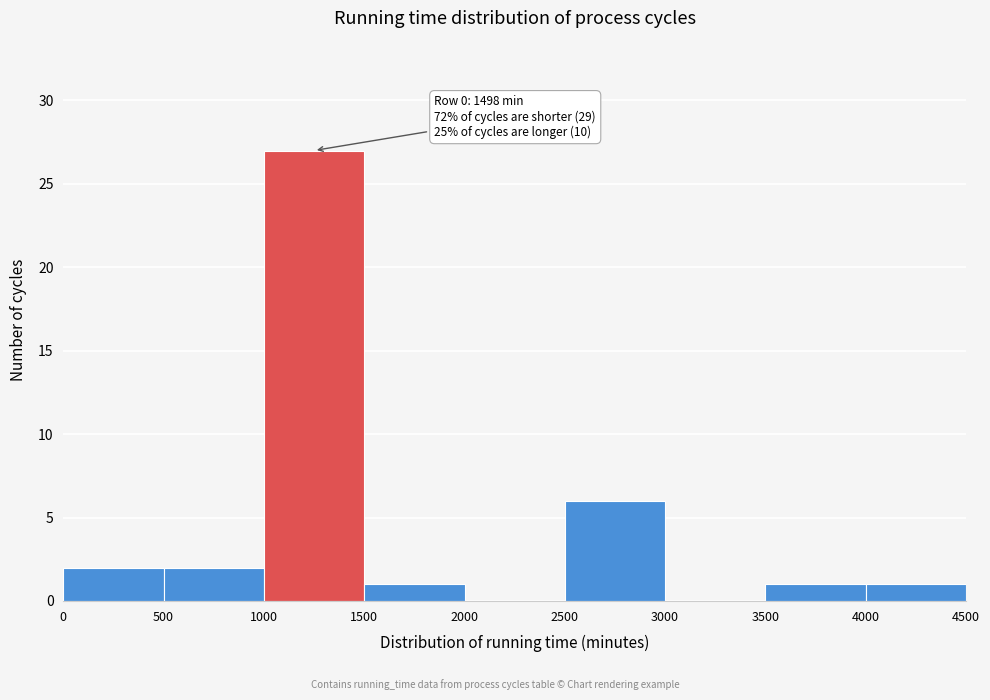

Over which range of the x-axis is the bar tallest?

1000 to 1500